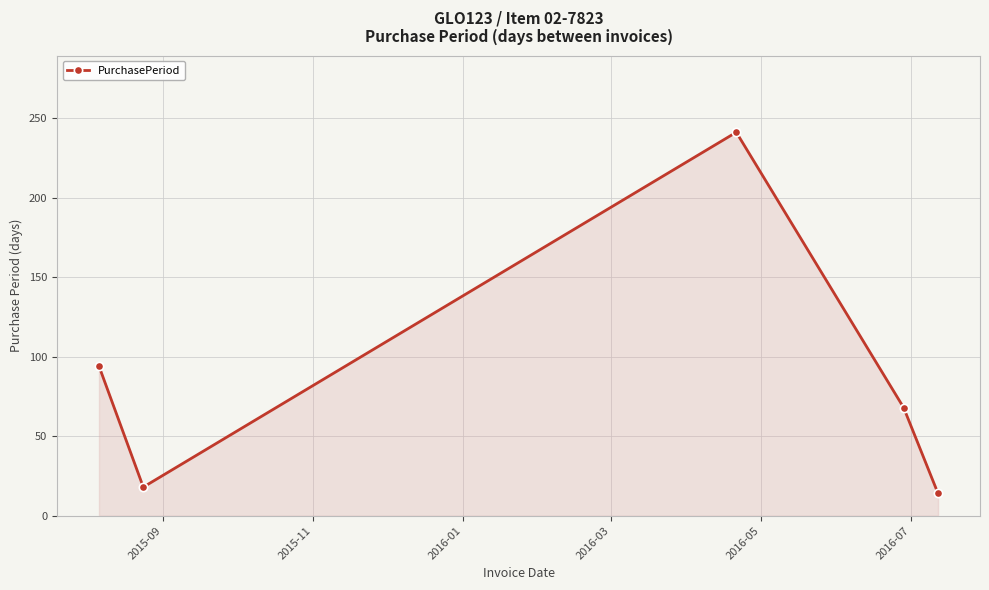

How many values are below 68?

2